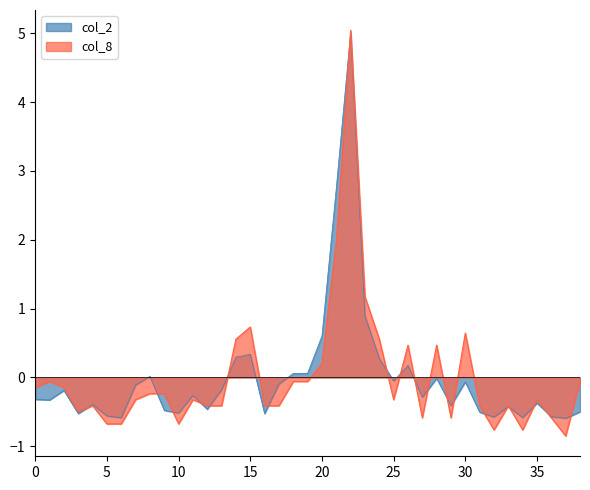

Does the chart display data point markers on the line(s)?

No